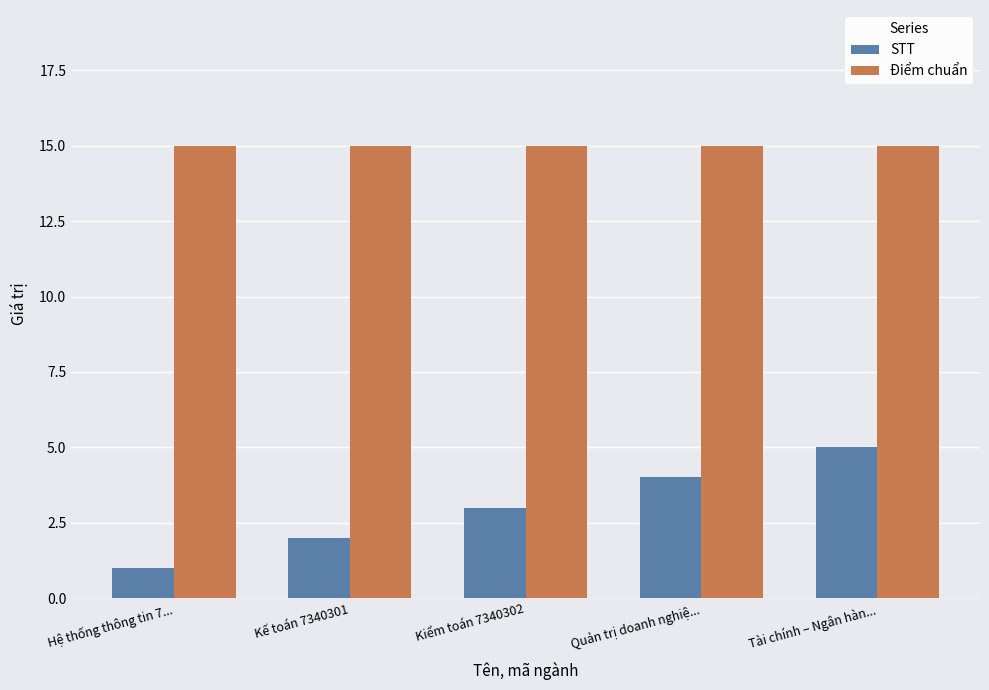

Which series has the largest total across all categories?

Điểm chuẩn